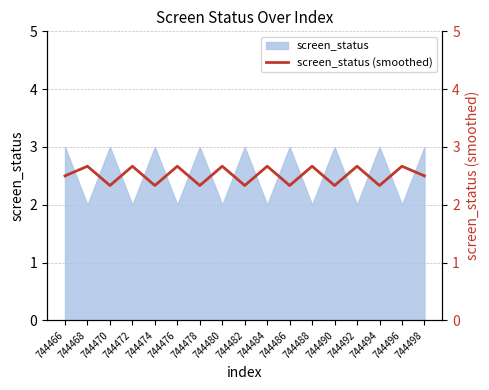

What is the maximum value for screen_status?

3